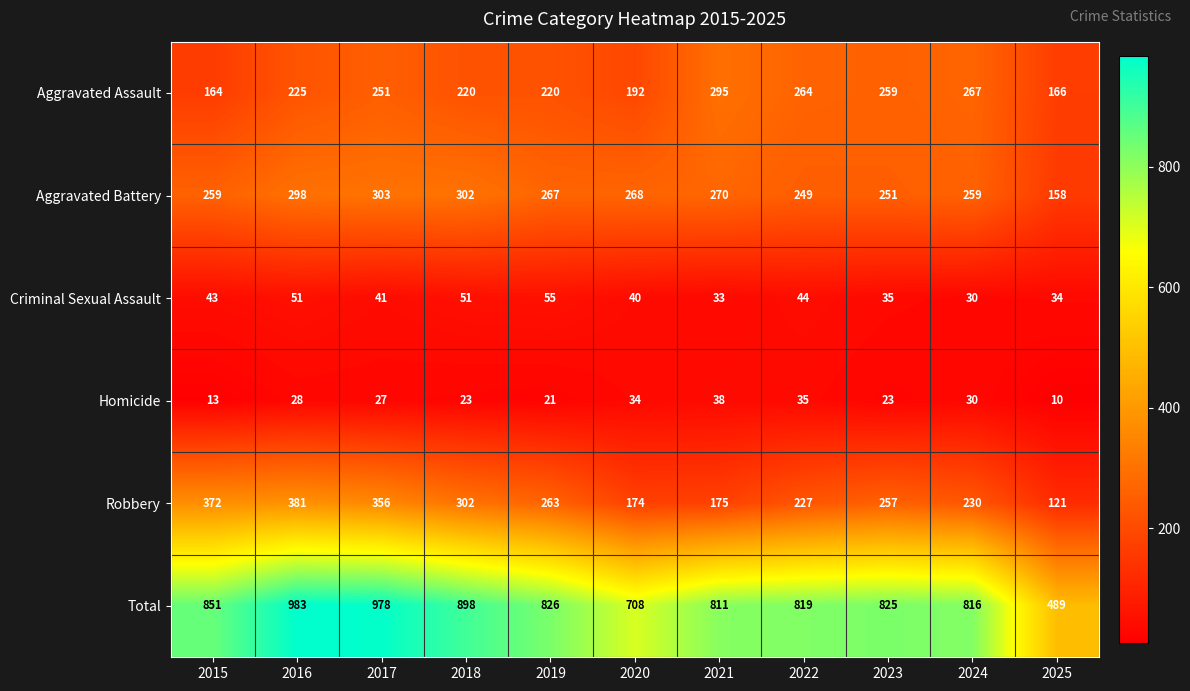

At 2015, list the series in order from largest to smallest.

Total, Robbery, Aggravated Battery, Aggravated Assault, Criminal Sexual Assault, Homicide